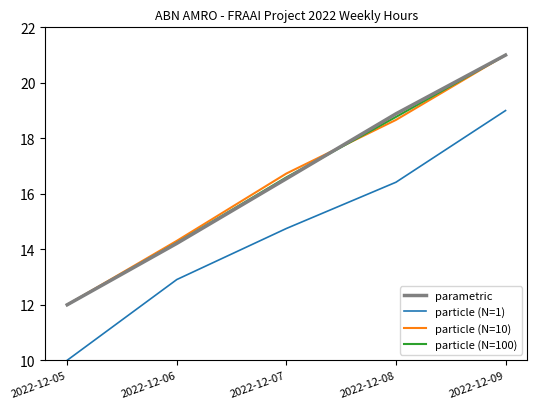

True or false: particle (N=100) and particle (N=1) intersect in this chart.

False